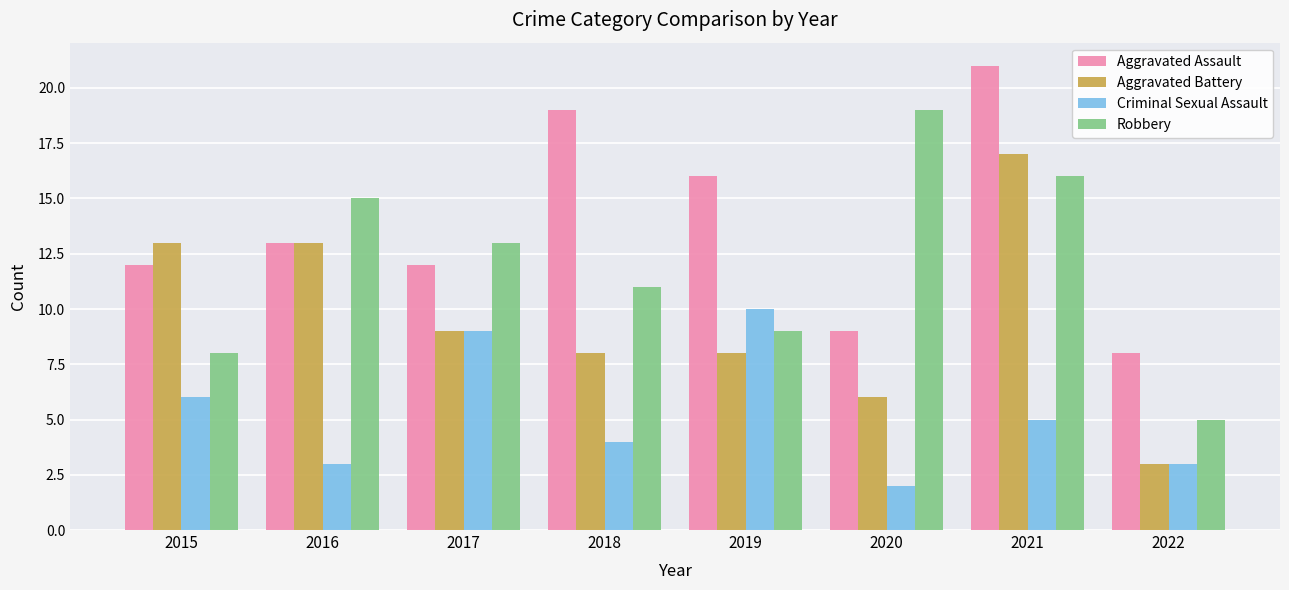

Rank the categories by Robbery value from highest to lowest.

2020, 2021, 2016, 2017, 2018, 2019, 2015, 2022